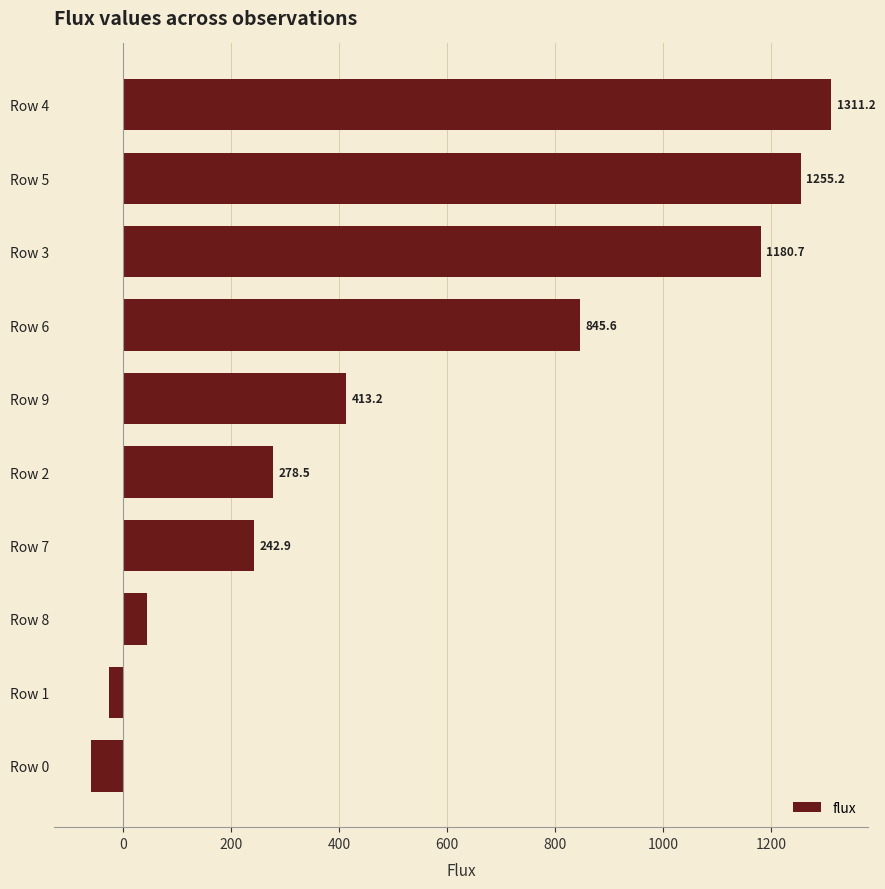

How many categories are shown in the chart?

10